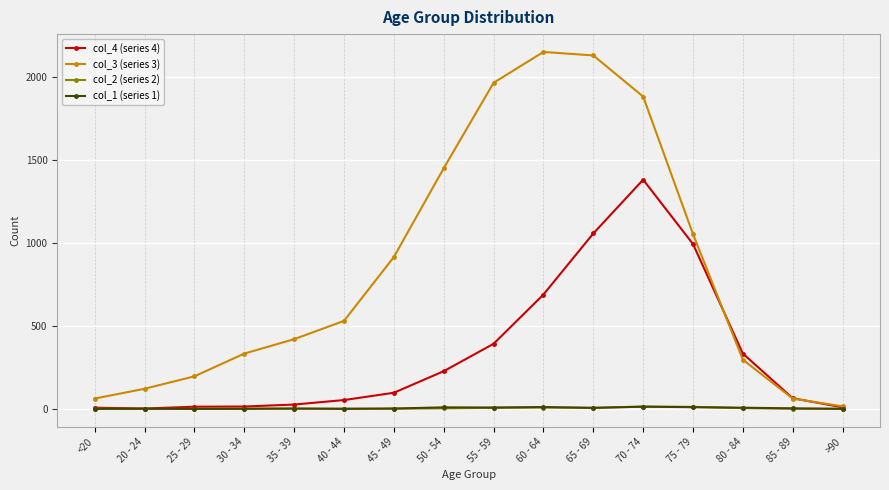

True or false: col_3 (series 3) has more than 2 points higher than both neighbors.

False